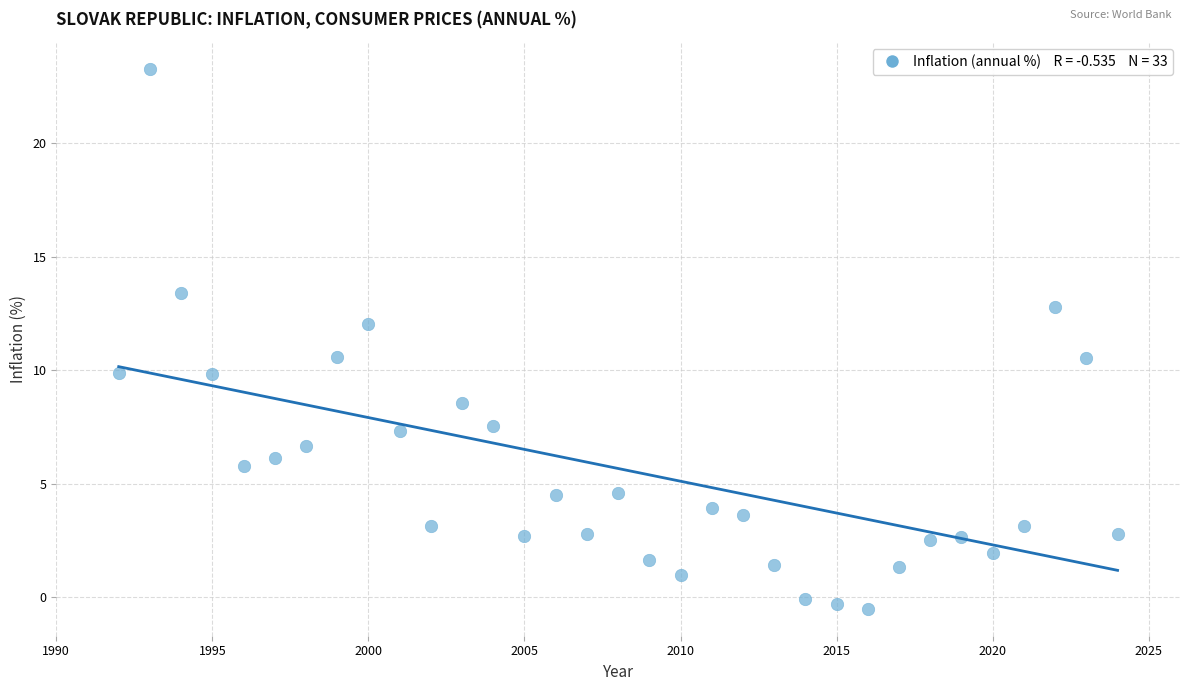

What is the range of X values (max minus min)?

32.0